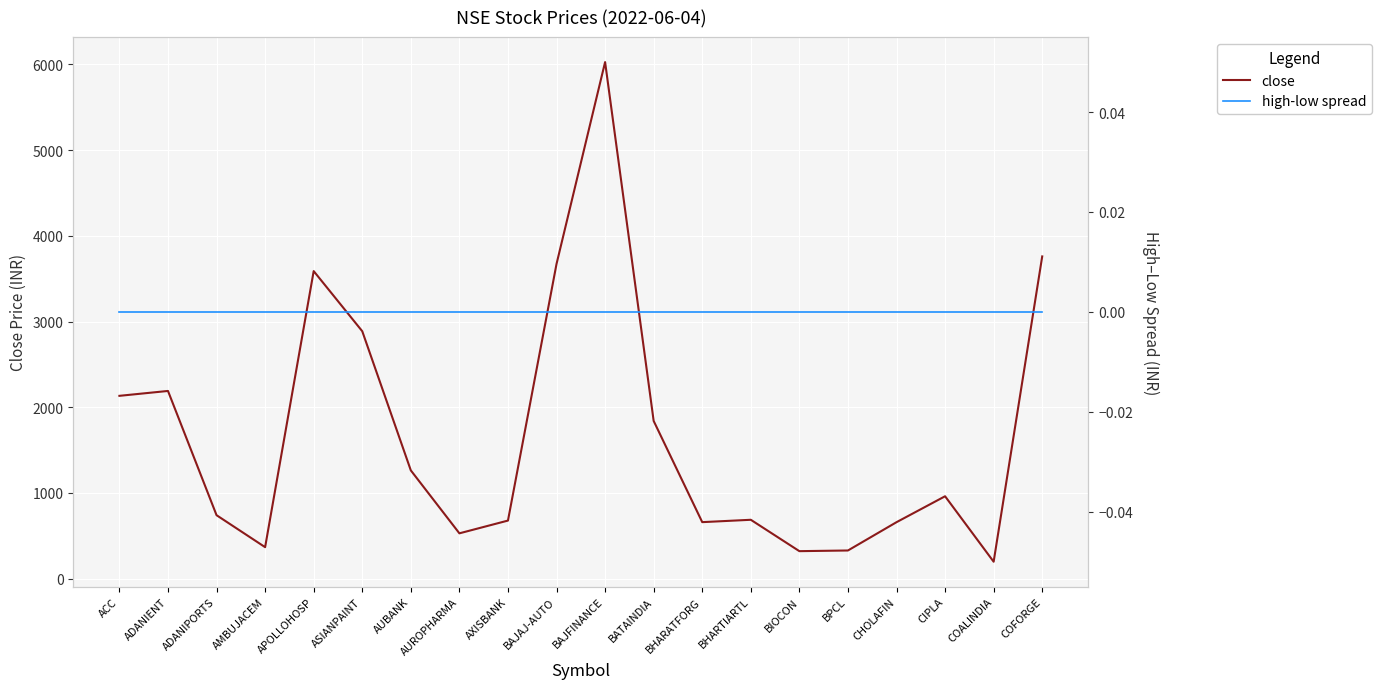

Where is the first local minimum for close?

AMBUJACEM